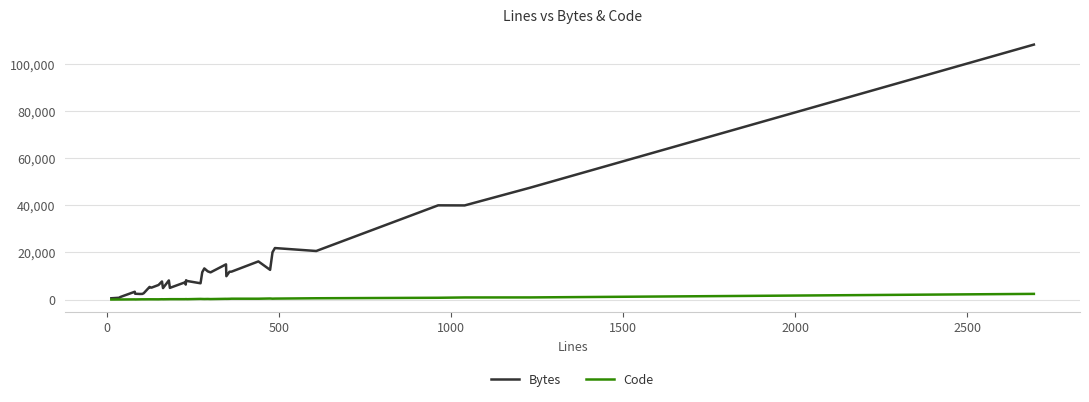

Which series has the widest spread of values?

Bytes